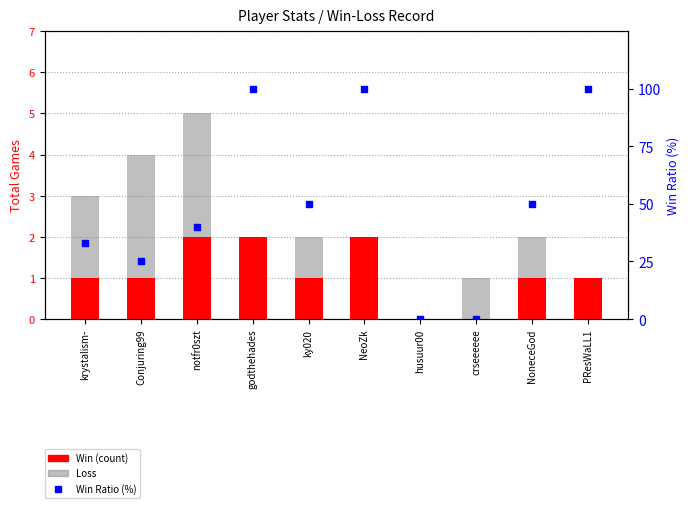

Which series has the largest total across all categories?

Win Ratio (%)